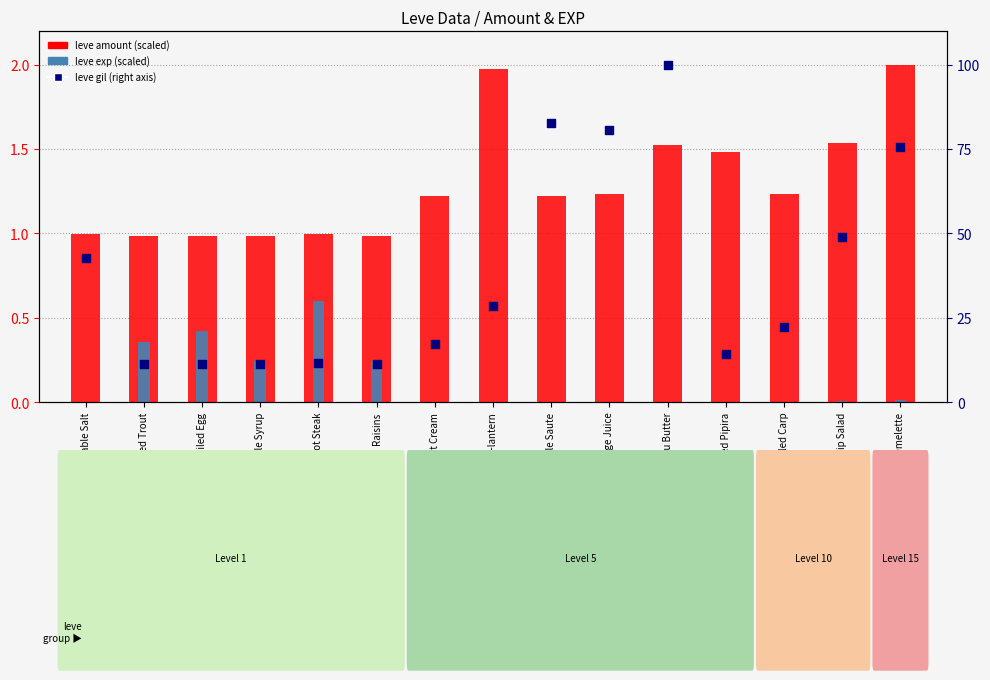

Which series reaches the maximum Y coordinate?

leve gil (right axis)